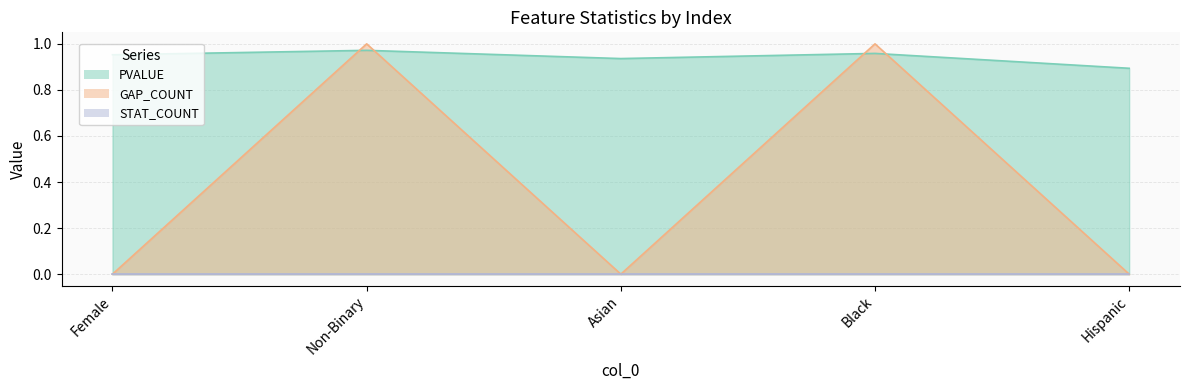

Which series has the widest spread of values?

GAP_COUNT